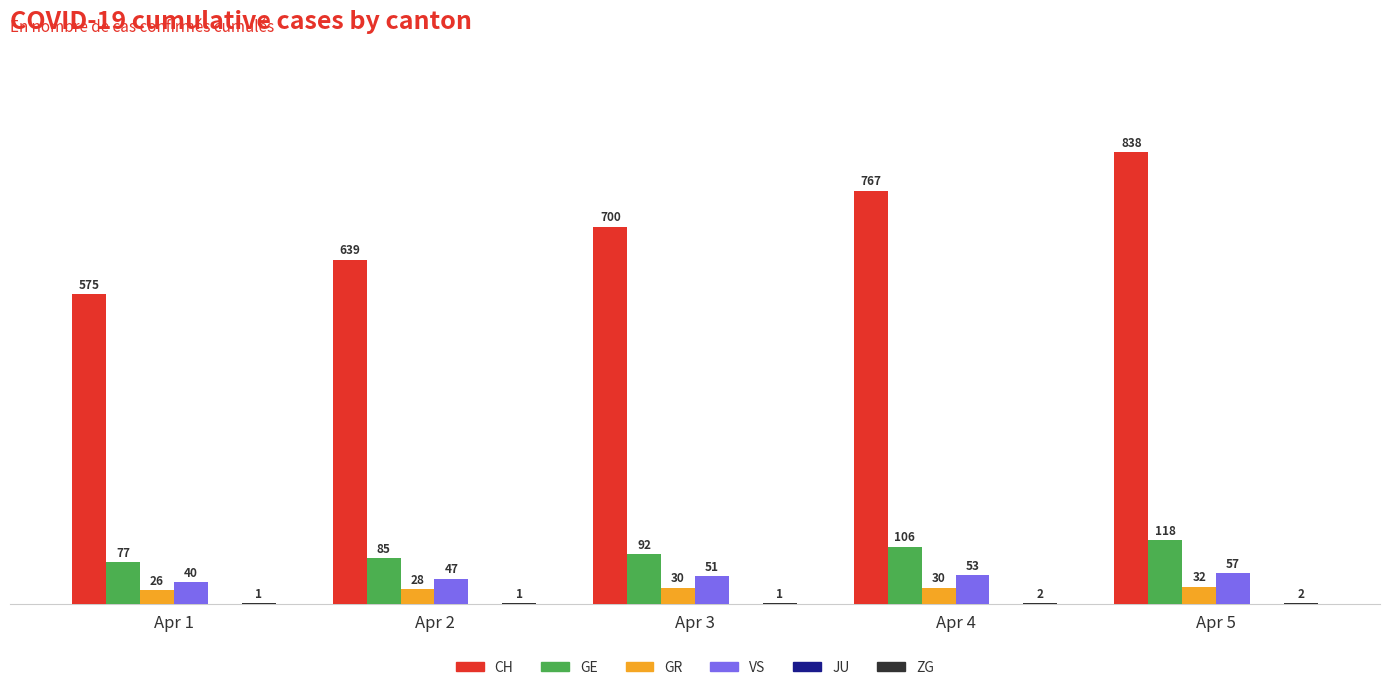

What is the total value across all series at Apr 2?

800